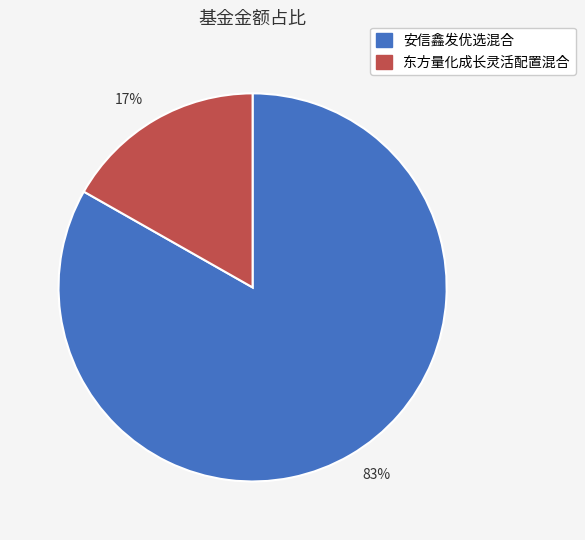

Which category has the biggest portion of the pie?

83%